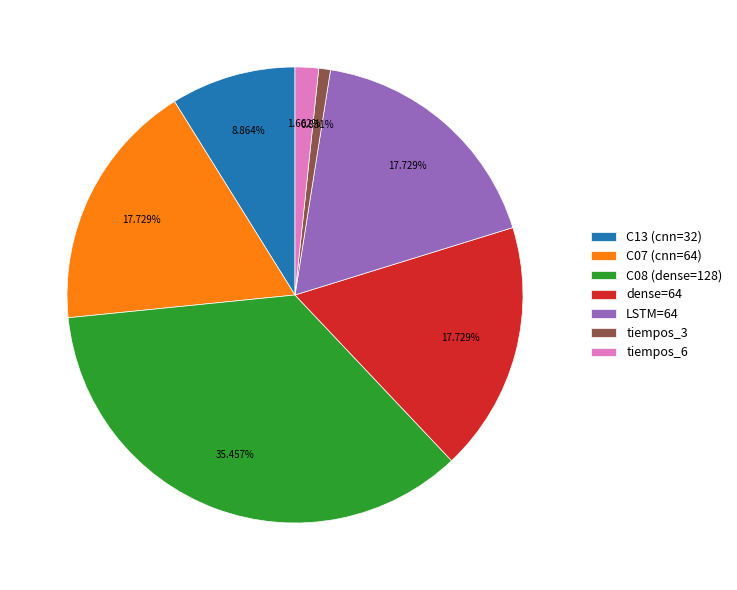

To the nearest percent, what is the difference between the largest and smallest slice percentages?

35%